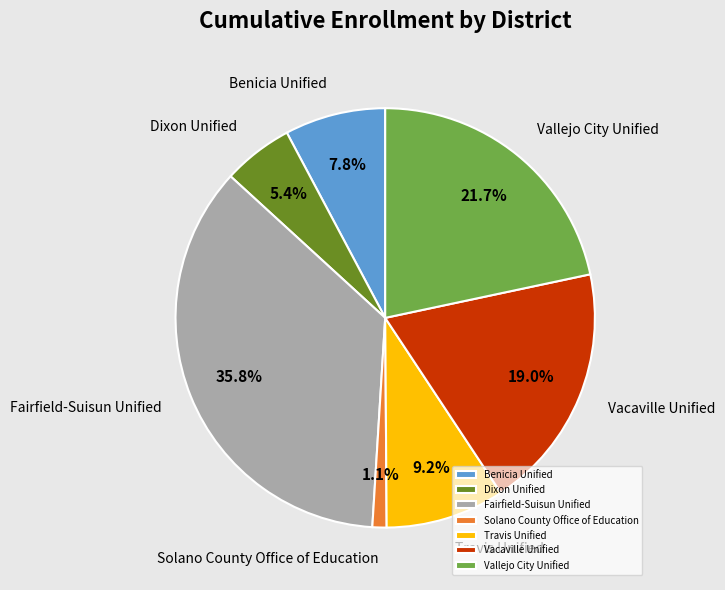

To the nearest percent, what is the combined percentage of Benicia Unified and Vacaville Unified?

27%